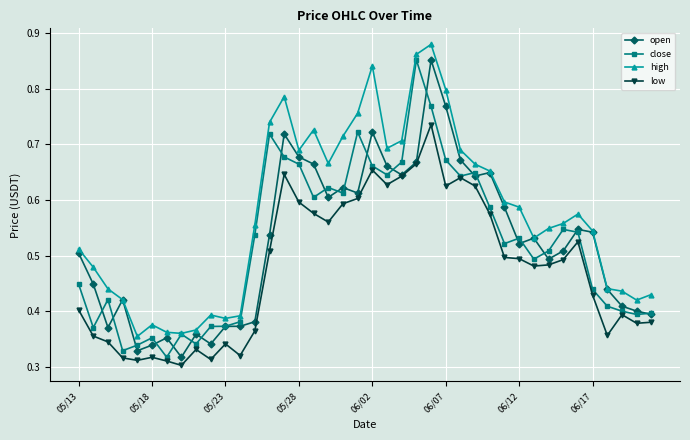

True or false: open has more than 0 points higher than both neighbors.

True